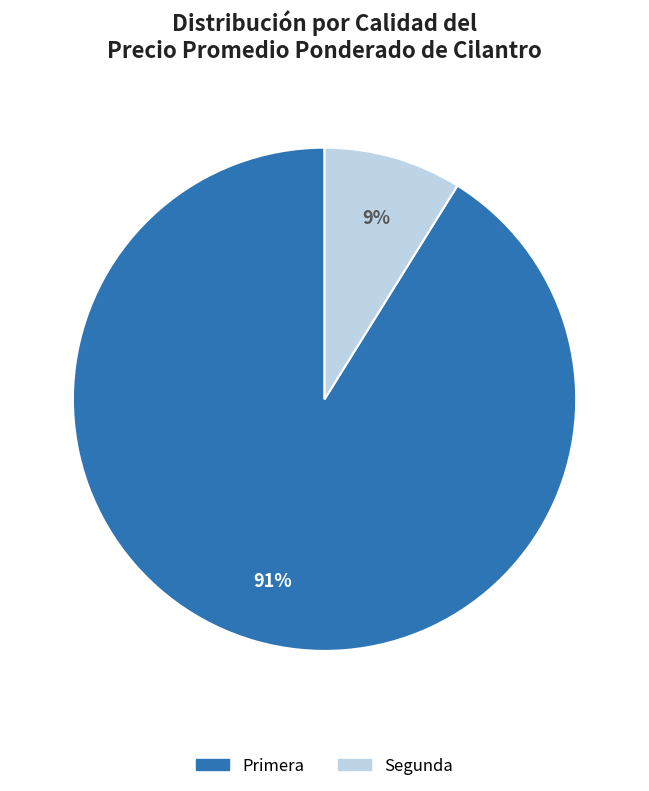

To the nearest percent, what is the average slice percentage?

50%